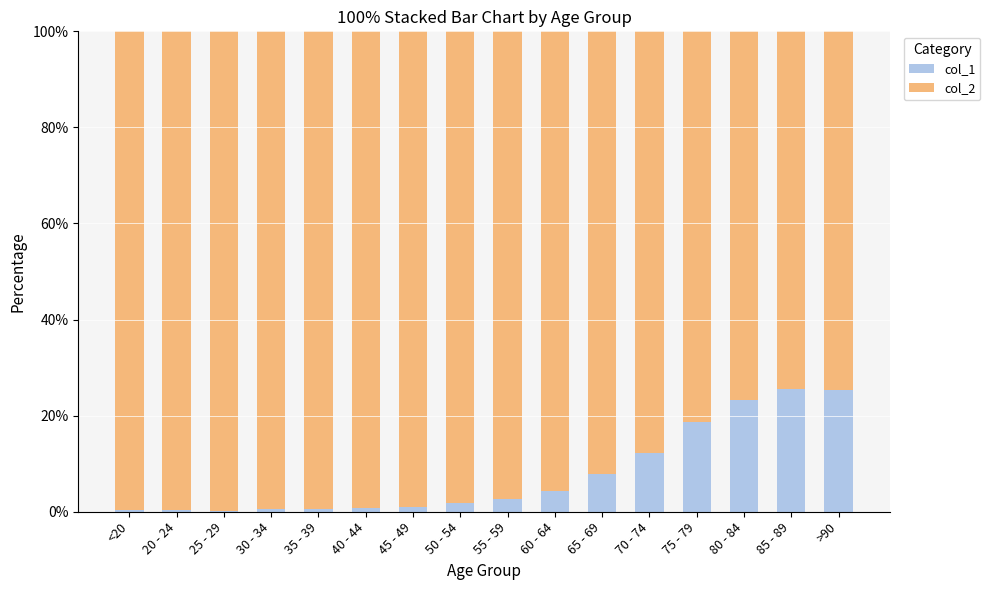

What is the maximum value for col_1?

25.6